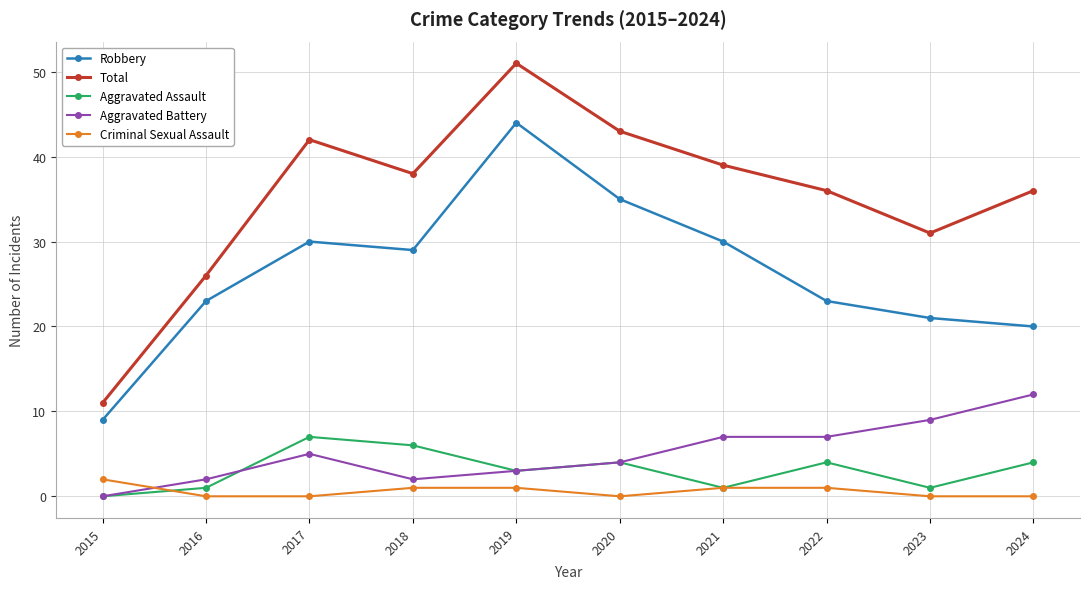

Where is the first local maximum for Aggravated Battery?

2017